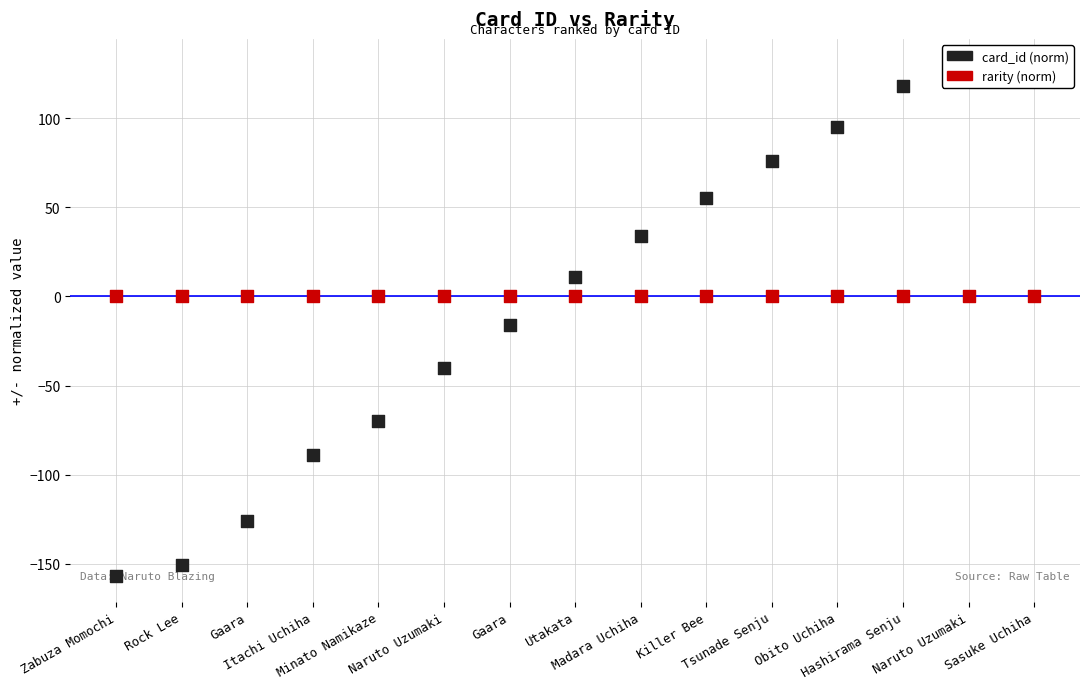

Which series has the largest Y range (max minus min)?

card_id (norm)